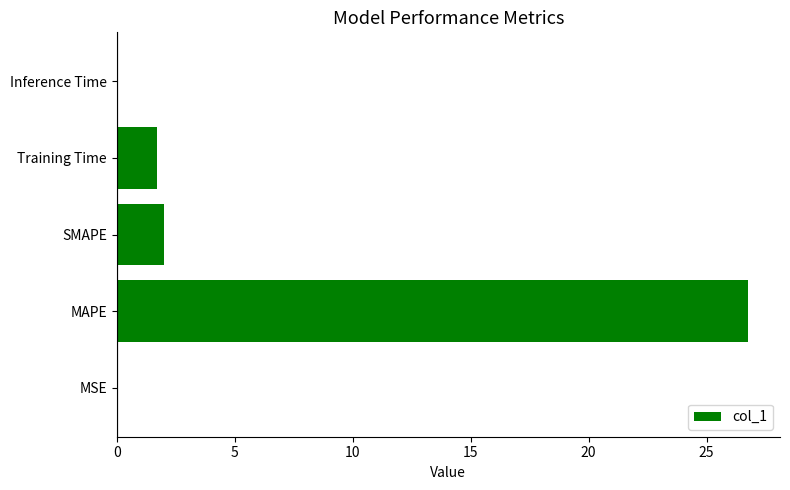

What is the sum of all values?

30.5